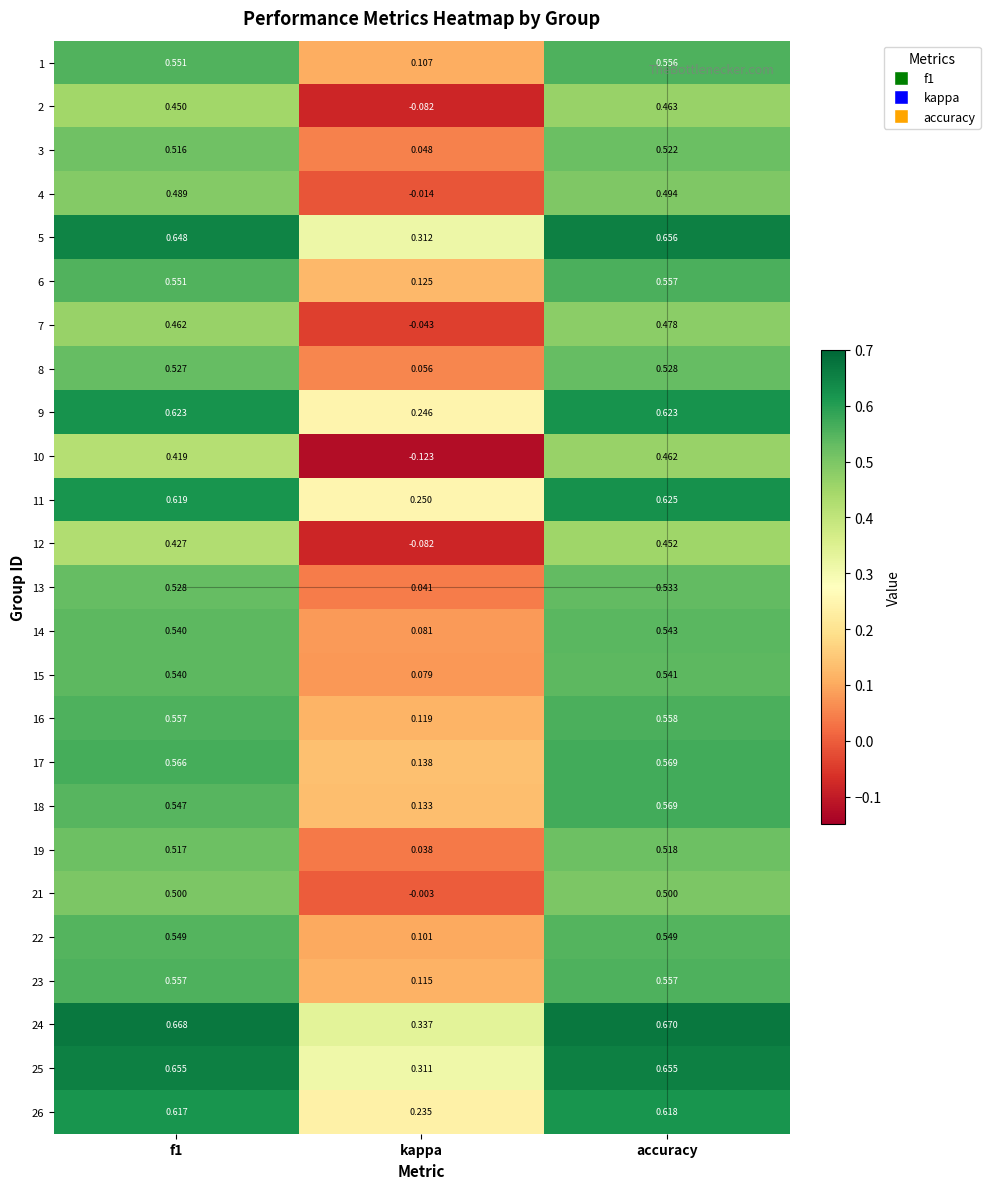

At how many categories does at least one series exceed 0?

3